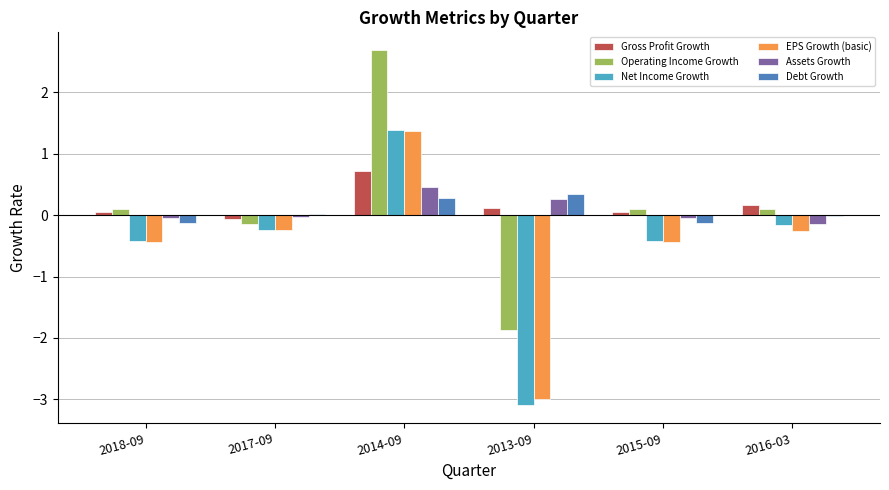

What is the sum of the Assets Growth values at 2013-09 and 2014-09?

0.7